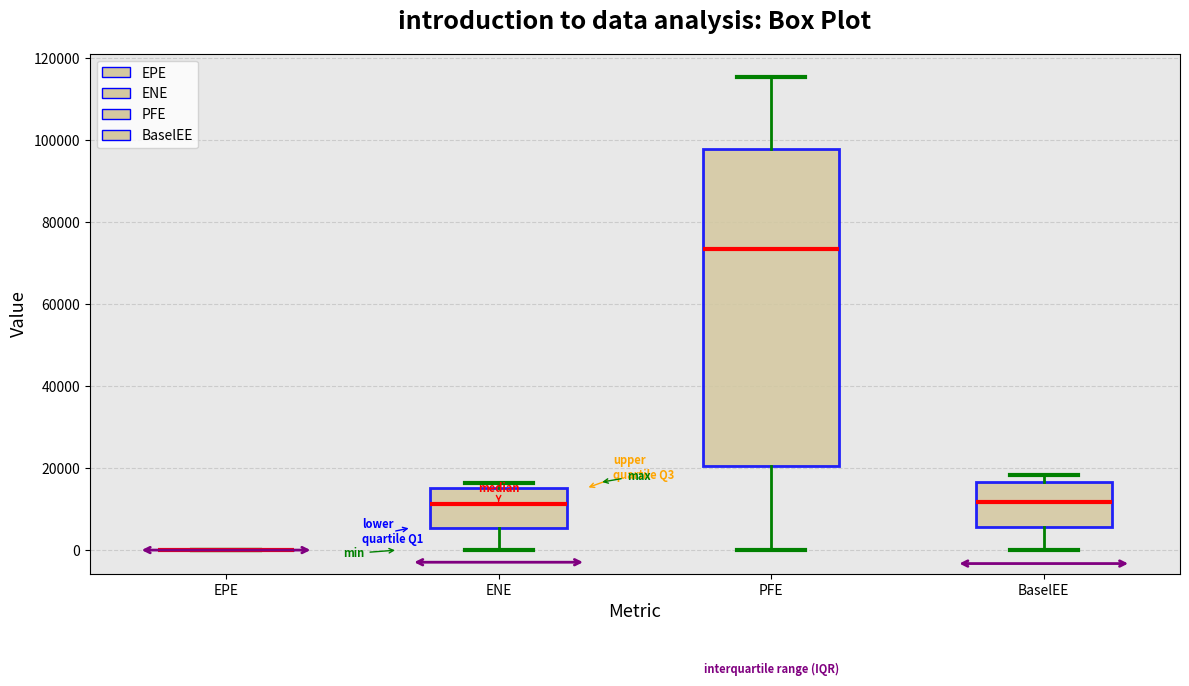

Reading left to right, transcribe this box plot: for each box, give where its median line is, the range the box spans, and where its two whiskers end, as read against the y-axis. The values are not printed on the chart, so give them approximately, as read against the axis.

EPE: box collapsed to a line at 0, whiskers 0 to 0
ENE: median 12000, box 6000 to 16000, whiskers 0 to 16000 (just above the box's upper edge)
PFE: median 74000, box 20000 to 98000, whiskers 0 to 116000
BaselEE: median 12000, box 6000 to 16000, whiskers 0 to 18000